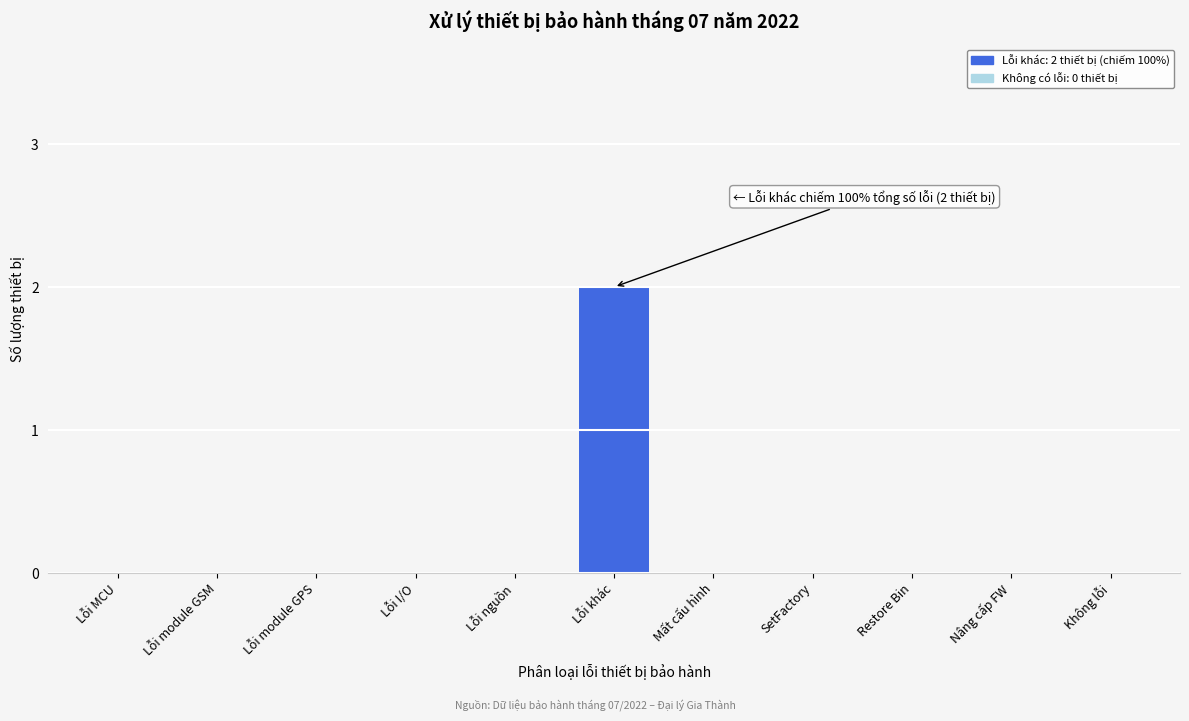

Reading right to left, list all the values displayed in this chart.

Không lỗi=0	Nâng cấp FW=0	Restore Bin=0	SetFactory=0	Mất cấu hình=0	Lỗi khác=2	Lỗi nguồn=0	Lỗi I/O=0	Lỗi module GPS=0	Lỗi module GSM=0	Lỗi MCU=0